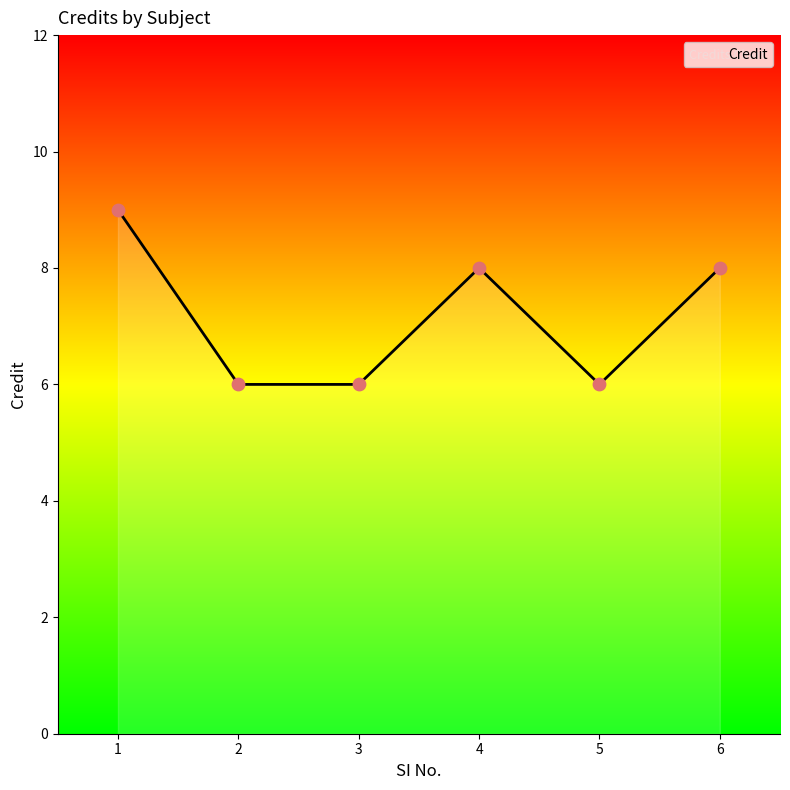

Which has a higher value, 4 or 3?

4